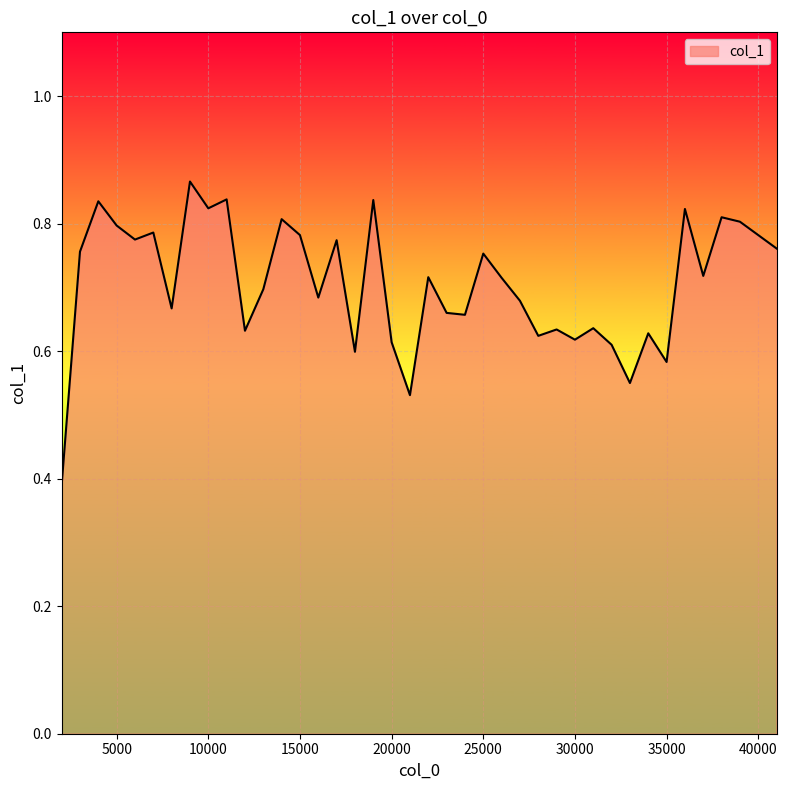

What is the minimum value shown in the chart?

0.4